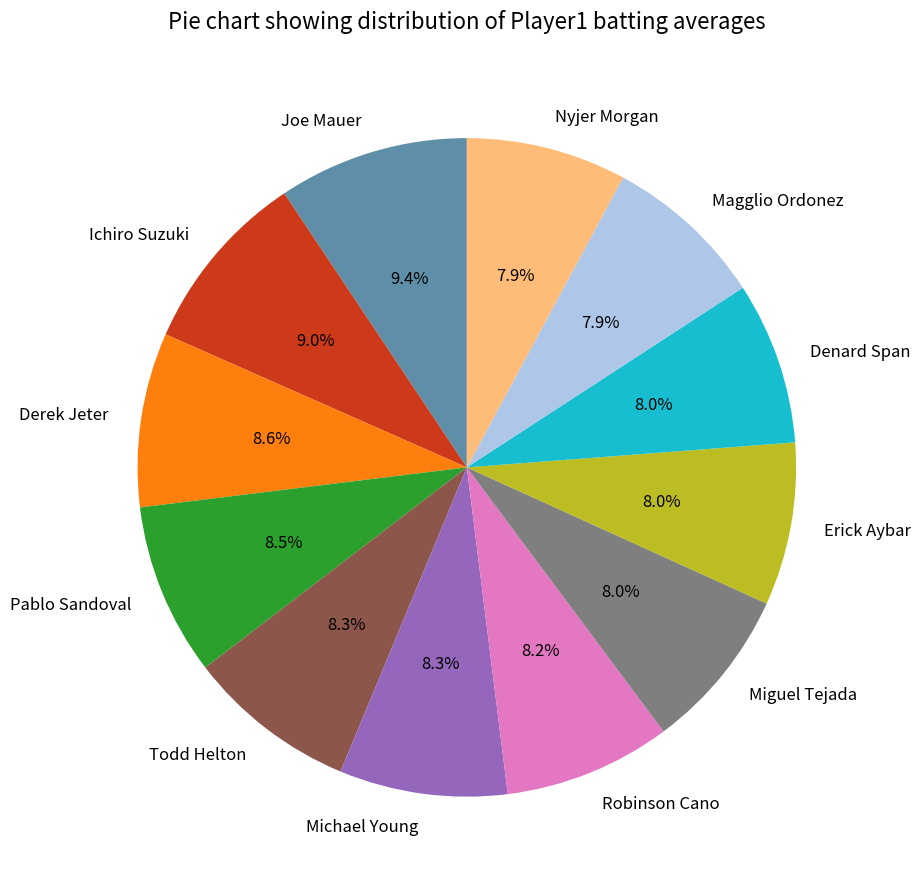

Does Todd Helton account for over 50% of the chart?

No